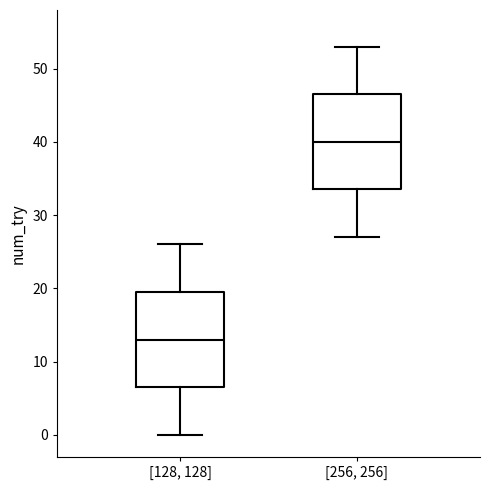

Where does the upper whisker of the box for [256, 256] end on the y-axis? The values are not printed on the chart, so give them approximately, as read against the axis.

53